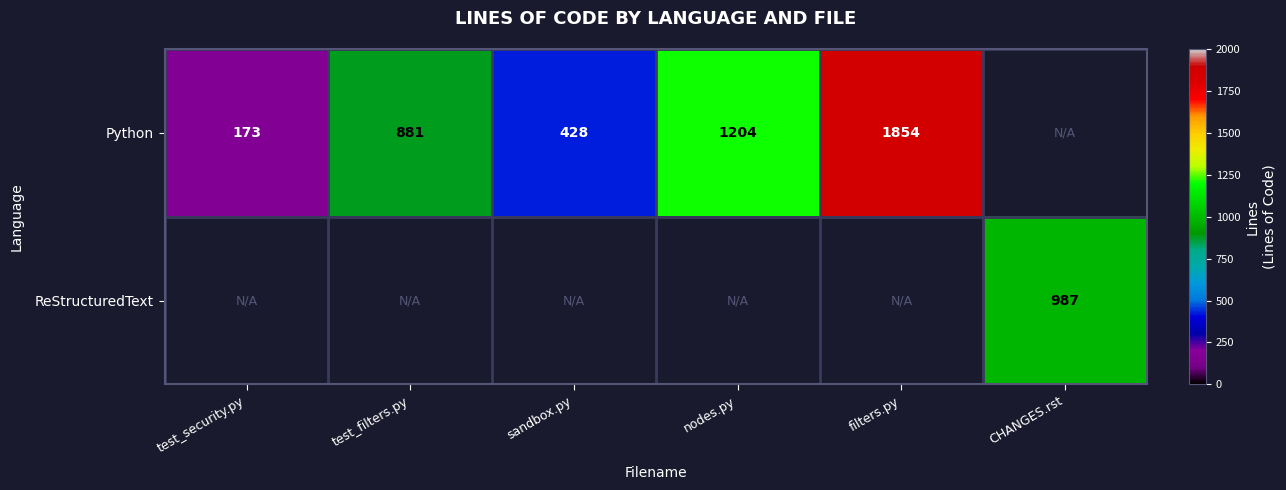

The value of Python at filters.py is 1854. True or false?

True